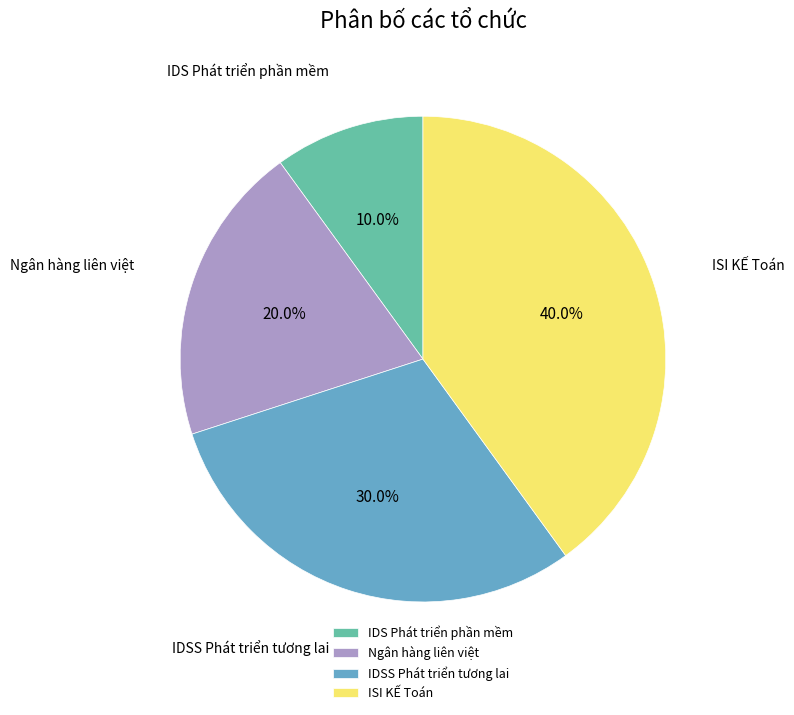

Does any single category account for the majority?

No